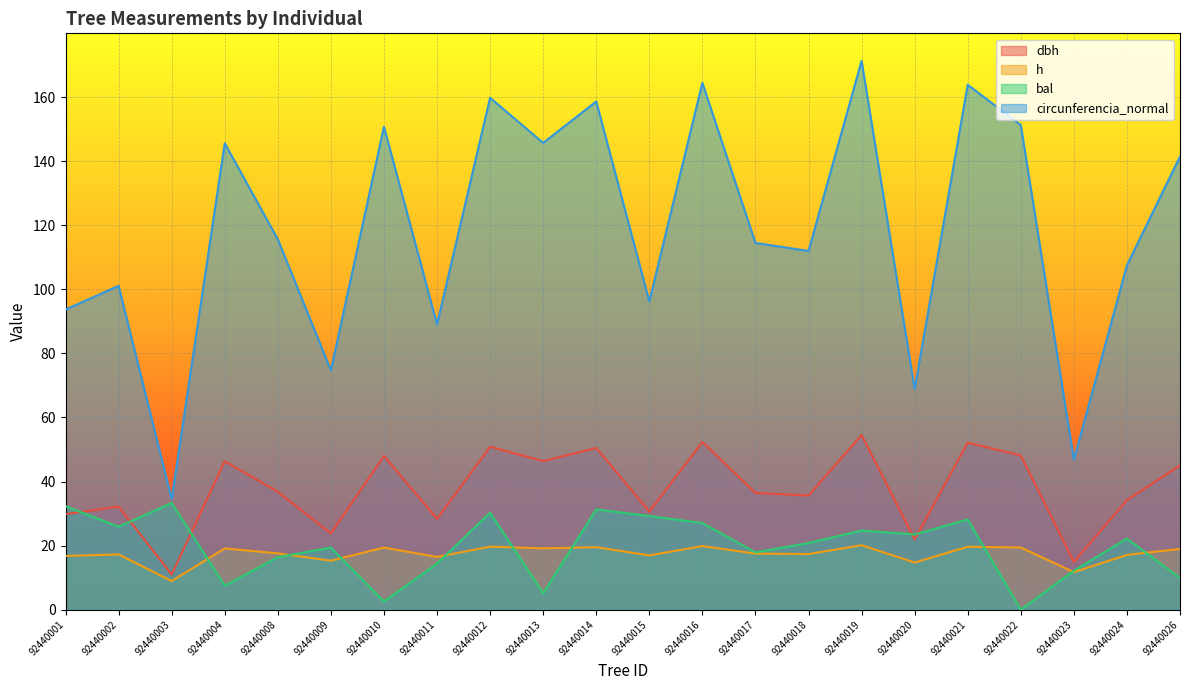

At which label does circunferencia_normal reach its peak?

92440019